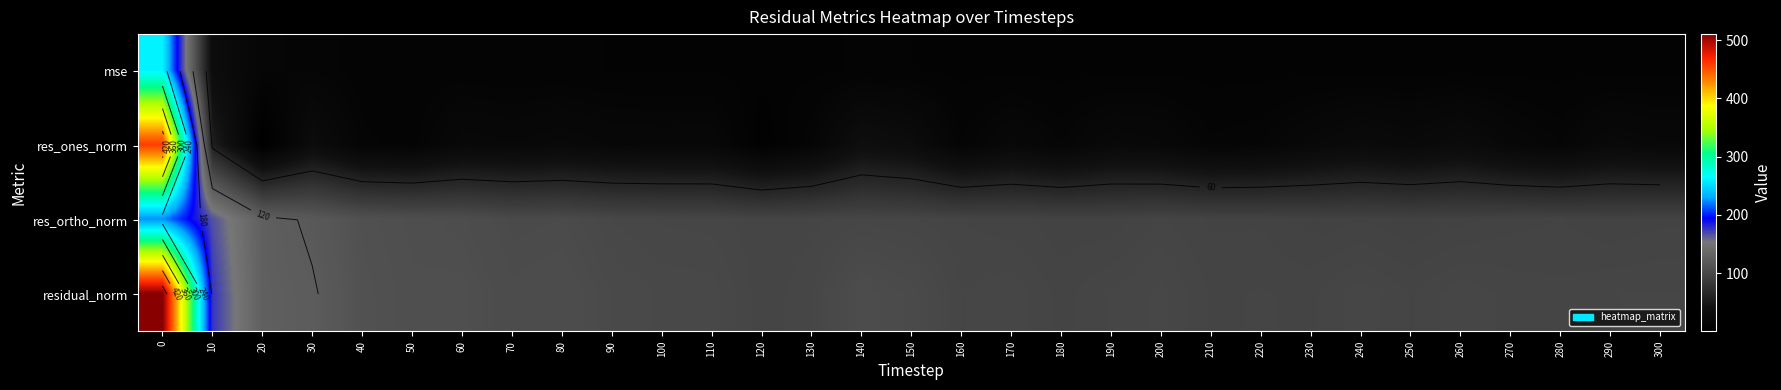

What is the difference between the row_0 values at 250 and 140?

1.6